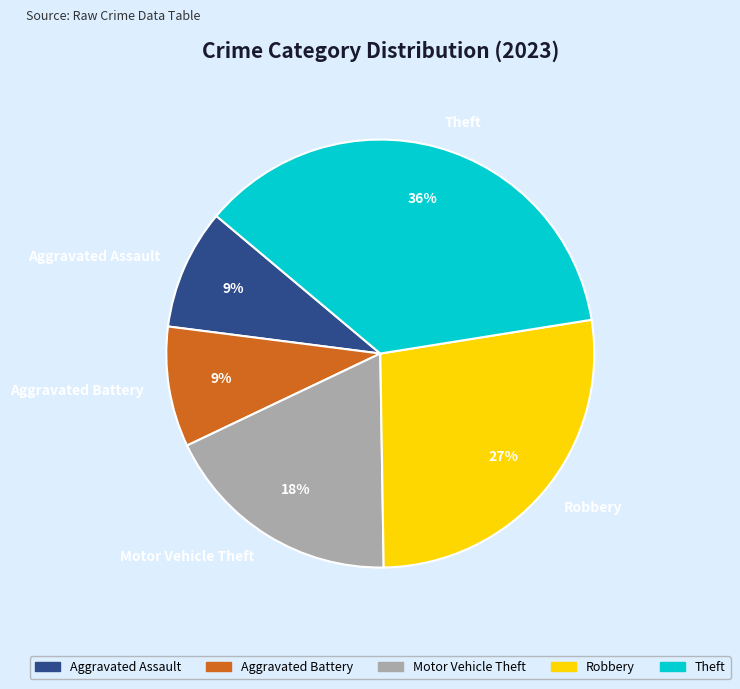

To the nearest percent, what is the average slice percentage?

20%